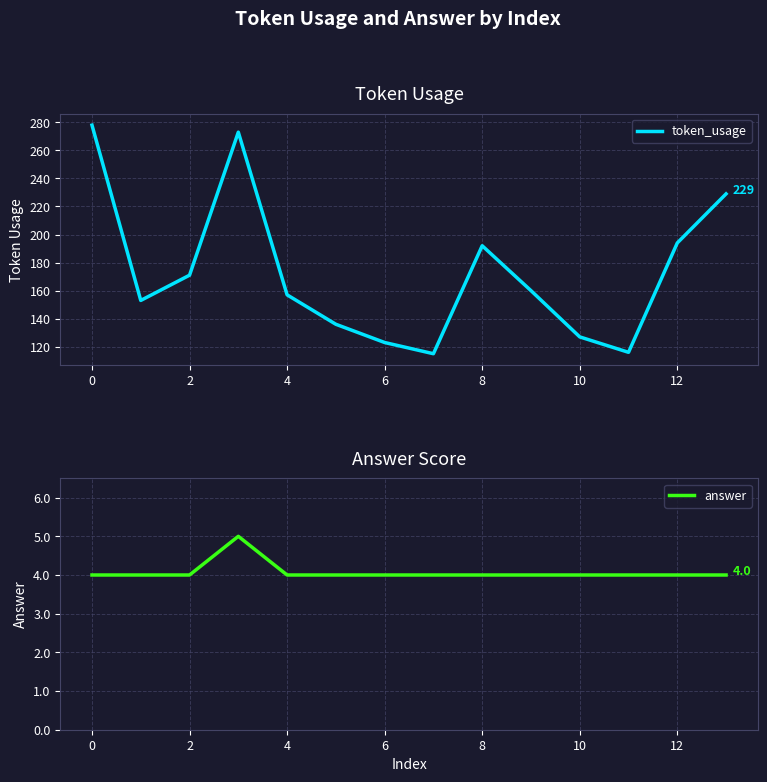

True or false: token_usage has a value of 192 at 8.

True